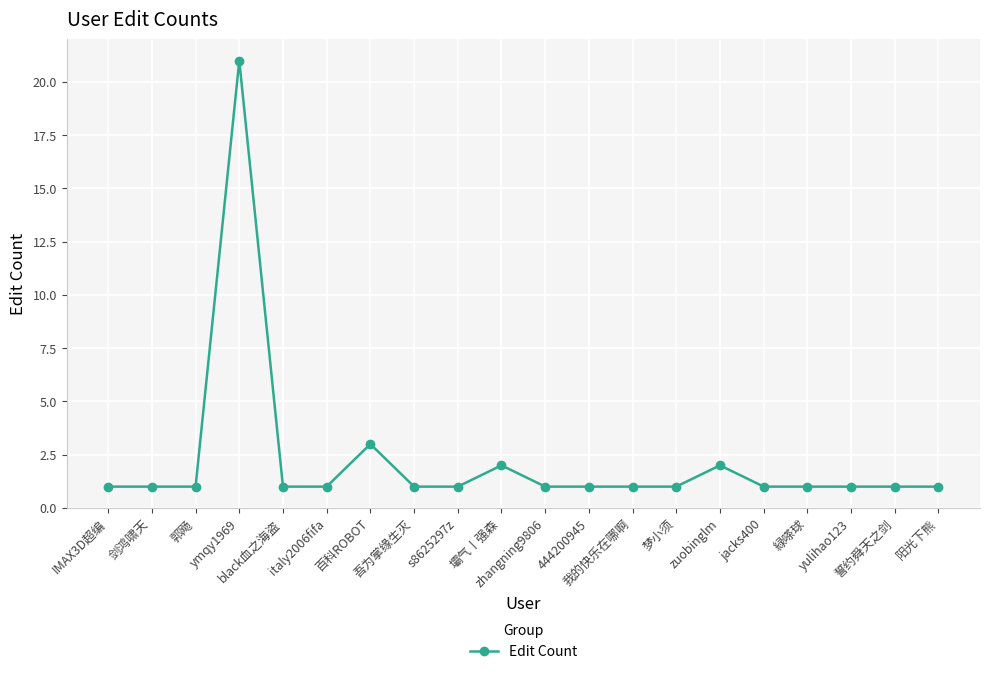

What is the label of the 9th point from the left?

s8625297z